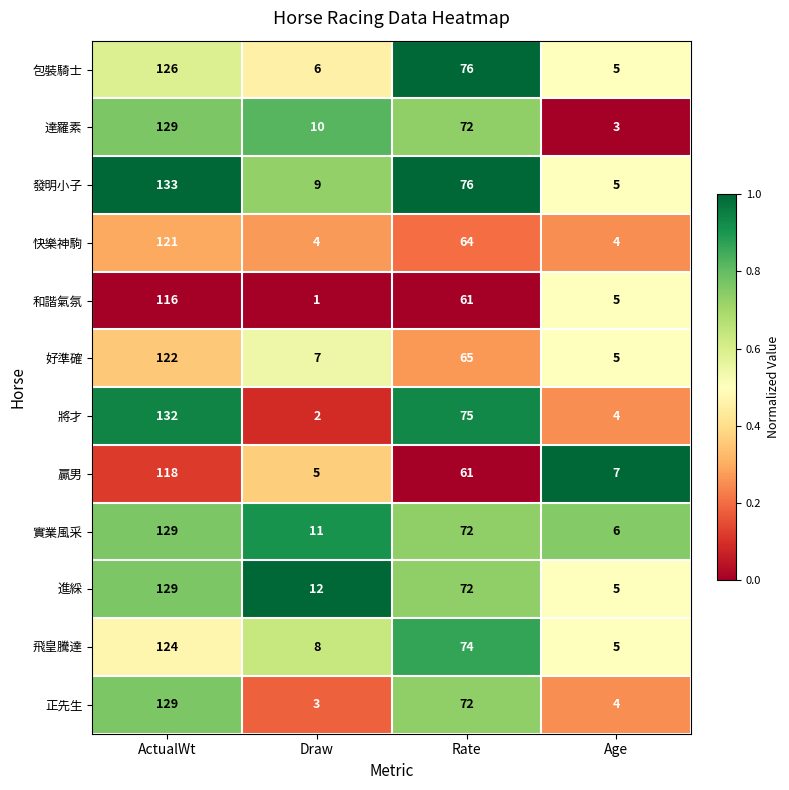

List the labels in order of 實業風采 value, largest first.

ActualWt, Rate, Draw, Age